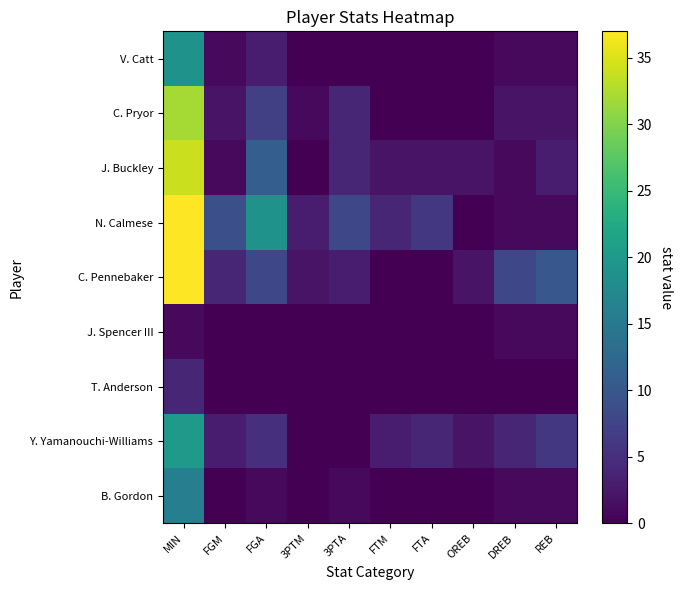

List the series in order of their peak value, lowest first.

J. Spencer III, T. Anderson, B. Gordon, V. Catt, Y. Yamanouchi-Williams, C. Pryor, J. Buckley, N. Calmese, C. Pennebaker